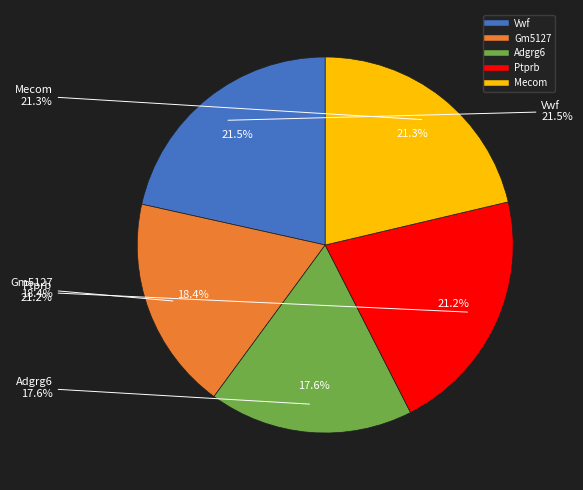

To the nearest percent, what is the difference between the largest and smallest slice percentages?

4%